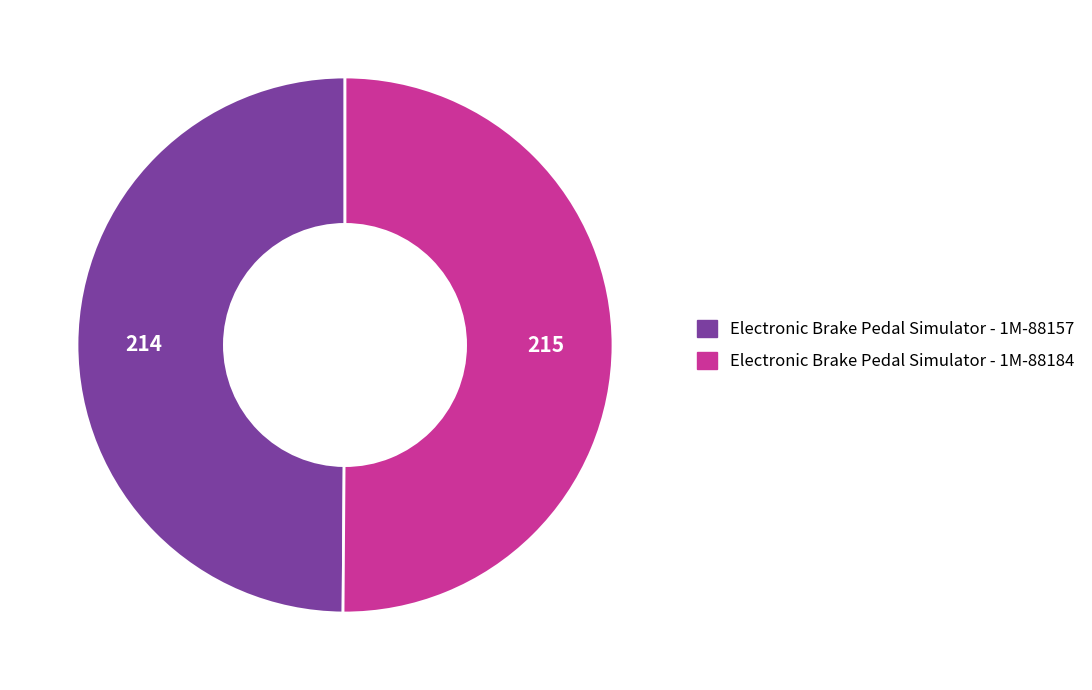

Approximately how many times larger is the value at Electronic Brake Pedal Simulator - 1M-88184 compared to Electronic Brake Pedal Simulator - 1M-88157?

1.0